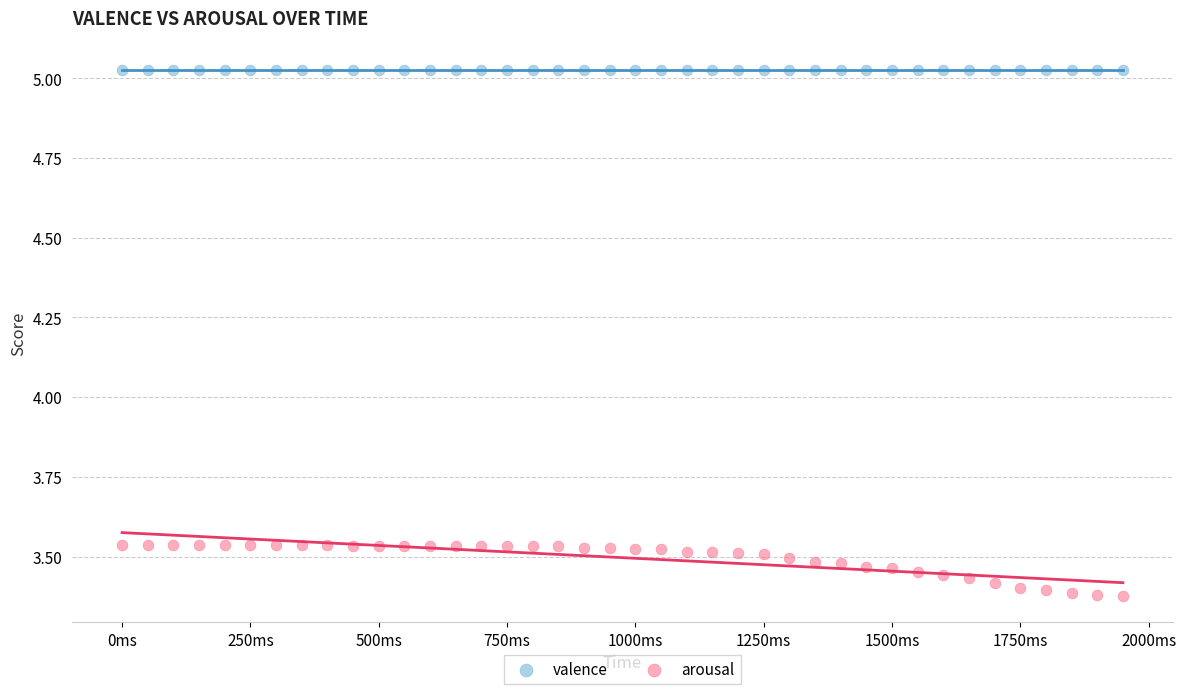

Which series contains the highest Y value?

valence